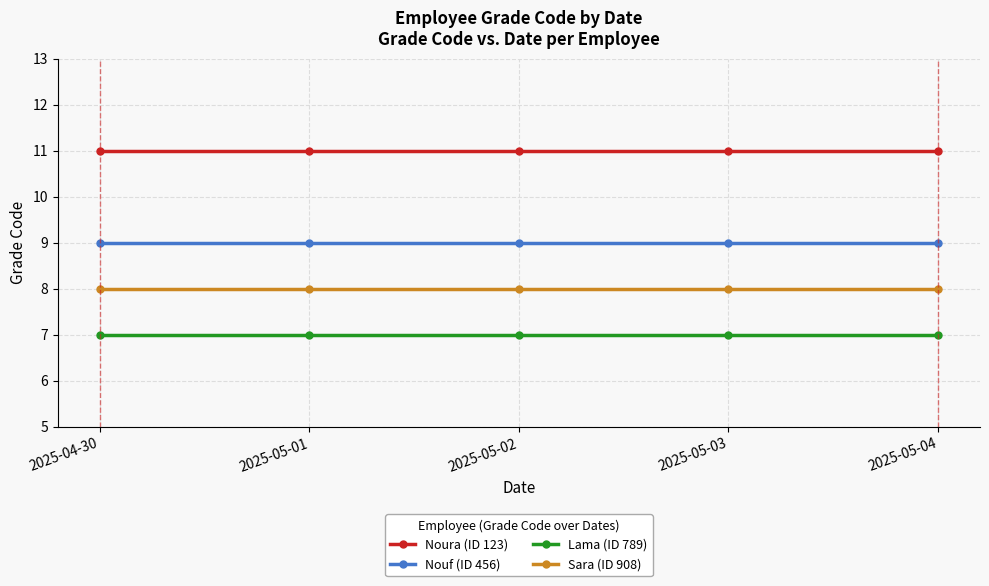

What position from the right is 2025-05-03?

2